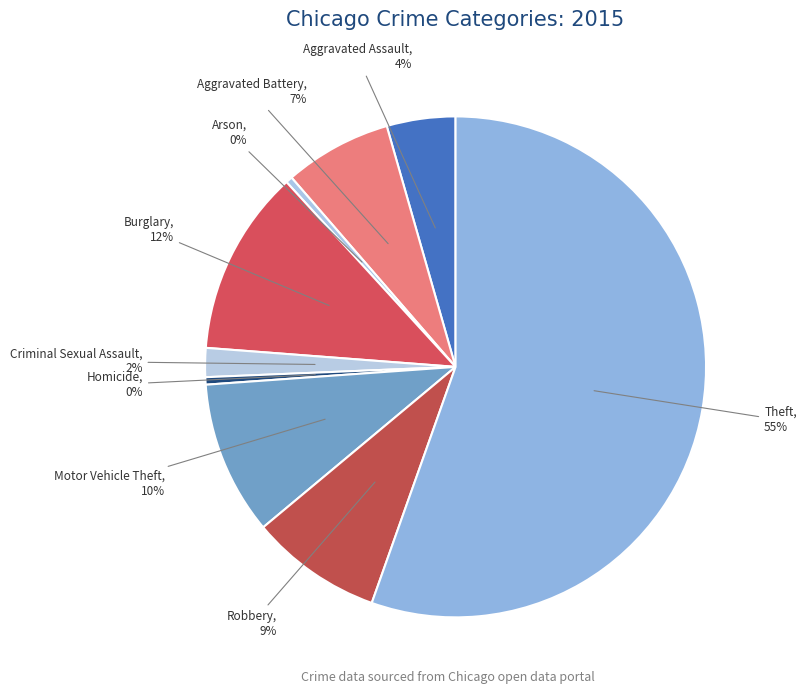

Do Motor Vehicle Theft and Aggravated Assault together represent more than half of the pie?

No